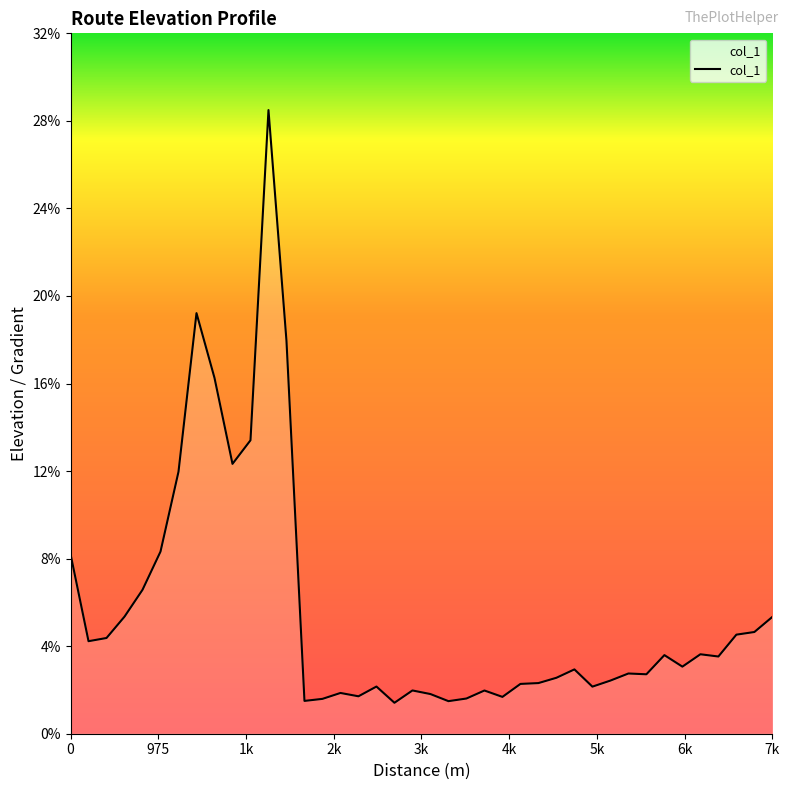

What is the minimum value shown in the chart?

1.4